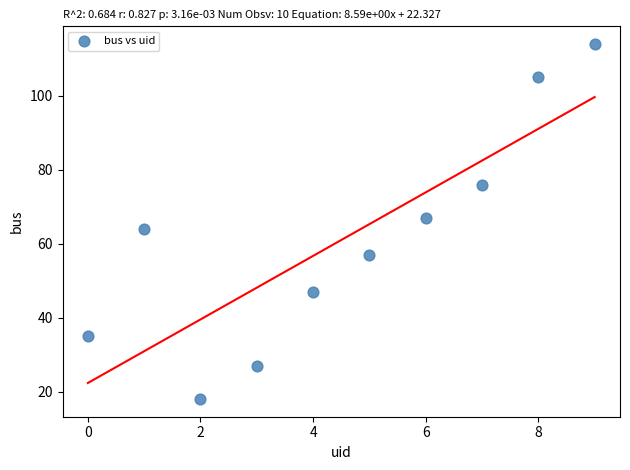

What is the range of Y values (max minus min)?

96